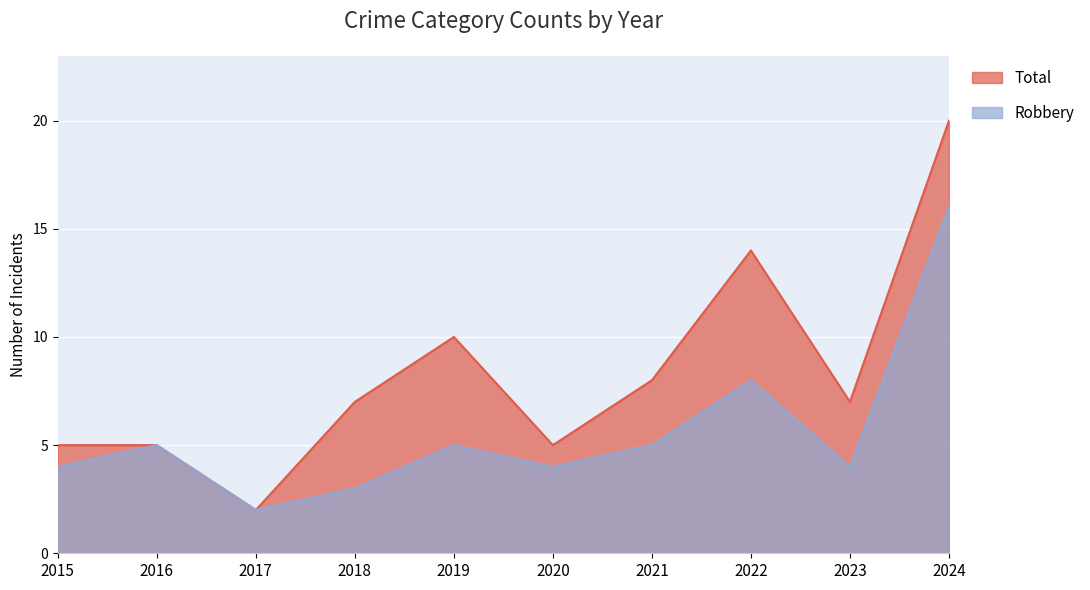

How many data points in Robbery are less than 5?

5